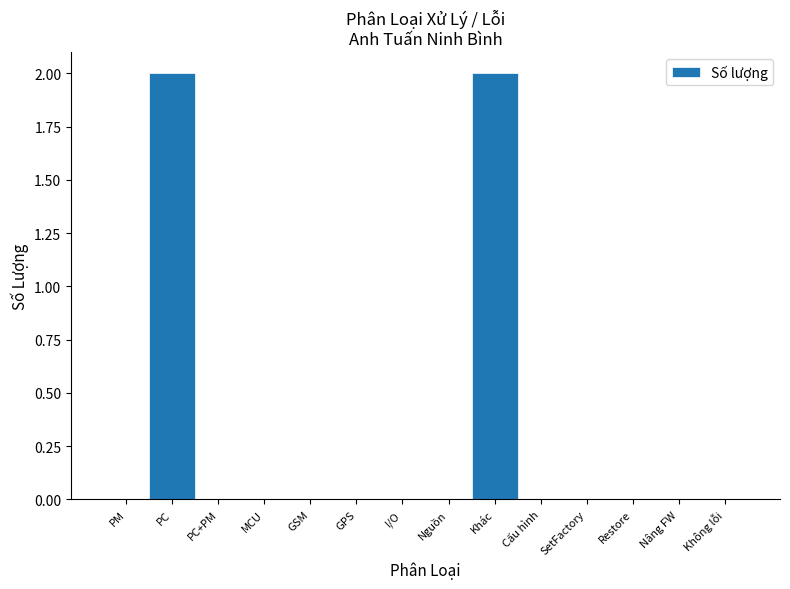

Reading left to right, list all the values displayed in this chart.

PM=0	PC=2	PC+PM=0	MCU=0	GSM=0	GPS=0	I/O=0	Nguồn=0	Khác=2	Cấu hình=0	SetFactory=0	Restore=0	Nâng FW=0	Không lỗi=0